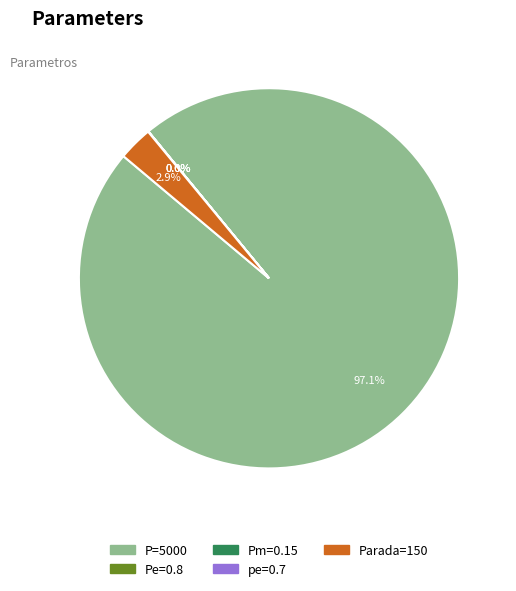

Which category accounts for the majority?

P=5000